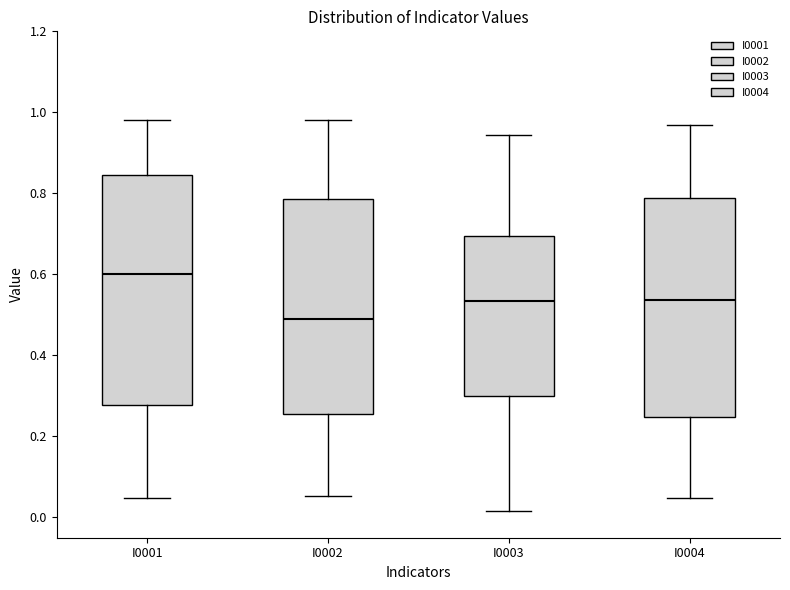

Reading left to right, transcribe this box plot: for each box, give where its median line is, the range the box spans, and where its two whiskers end, as read against the y-axis. The values are not printed on the chart, so give them approximately, as read against the axis.

I0001: median 0.60, box 0.28 to 0.84, whiskers 0.04 to 0.98
I0002: median 0.50, box 0.26 to 0.78, whiskers 0.06 to 0.98
I0003: median 0.54, box 0.30 to 0.70, whiskers 0.02 to 0.94
I0004: median 0.54, box 0.24 to 0.78, whiskers 0.04 to 0.96